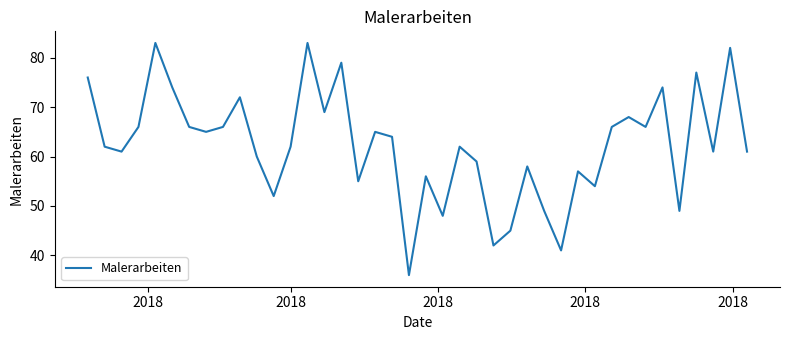

What is the difference between the maximum and minimum values?

47